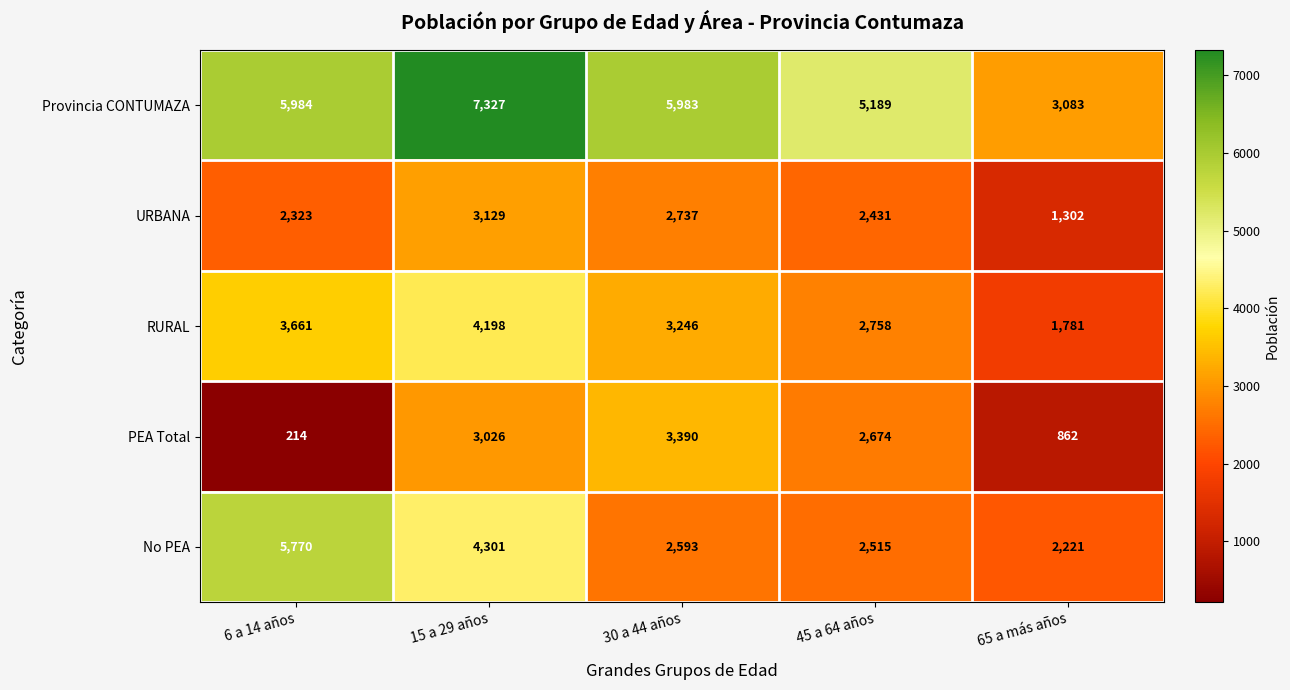

What is the sum of the No PEA values at 45 a 64 años and 6 a 14 años?

8285